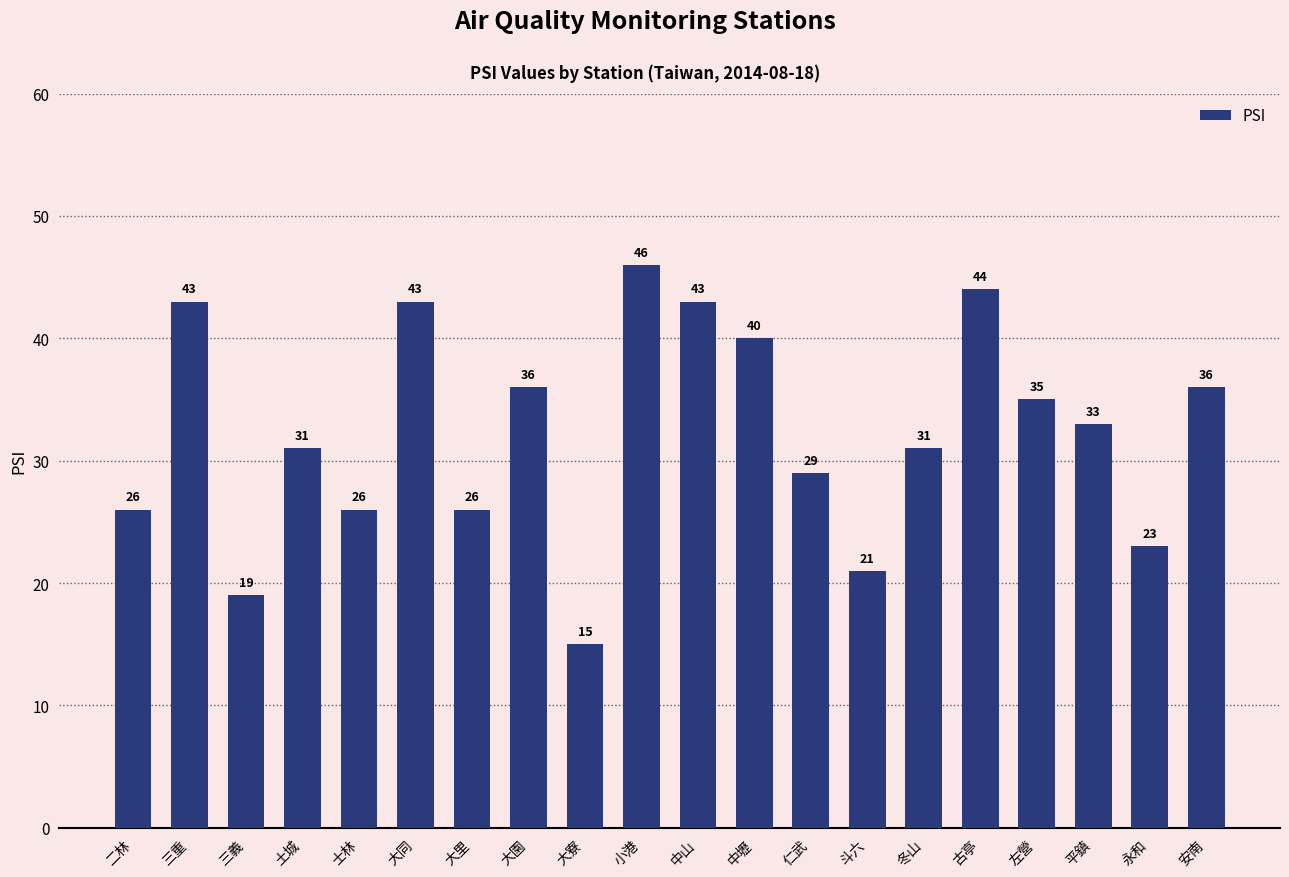

Reading left to right, what are all the values shown in this chart?

26	43	19	31	26	43	26	36	15	46	43	40	29	21	31	44	35	33	23	36